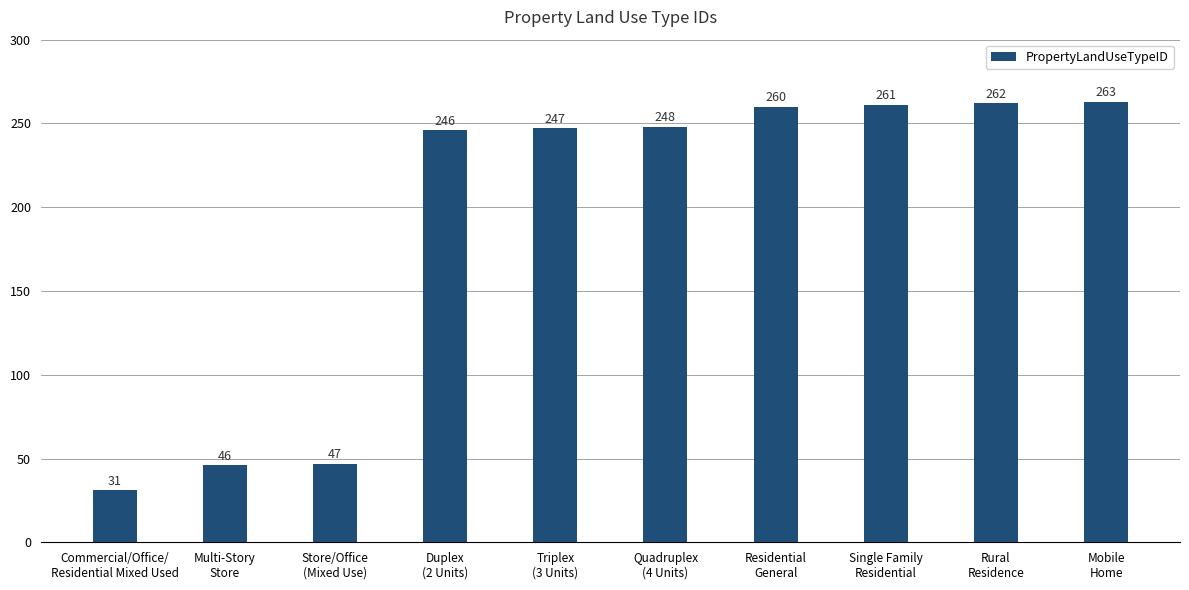

Reading left to right, what are all the values shown in this chart?

Commercial/Office/
Residential Mixed Used=31	Multi-Story
Store=46	Store/Office
(Mixed Use)=47	Duplex
(2 Units)=246	Triplex
(3 Units)=247	Quadruplex
(4 Units)=248	Residential
General=260	Single Family
Residential=261	Rural
Residence=262	Mobile
Home=263